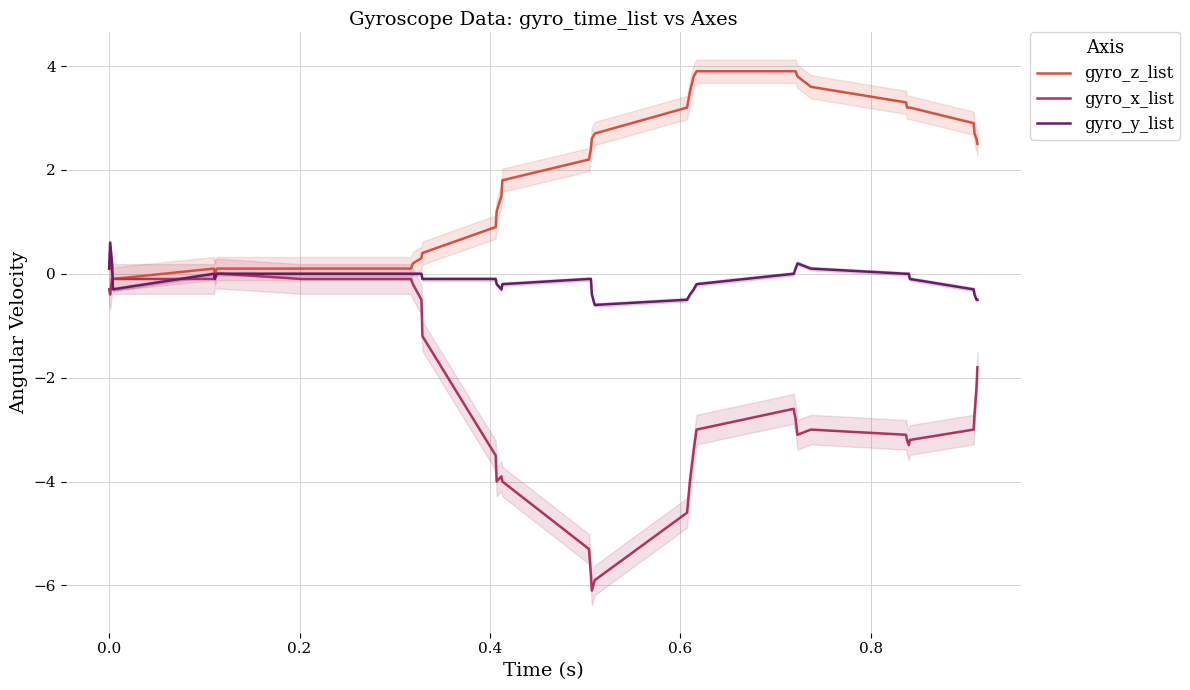

At which category does gyro_y_list reach its first local valley?

0.4